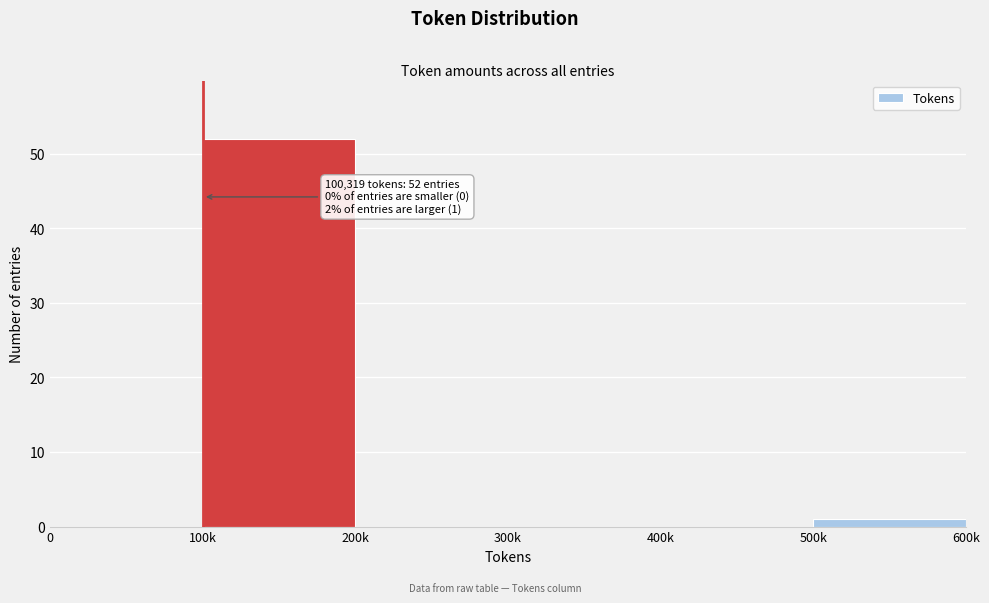

Reading left to right, extract all data points from this chart.

0=0	100k=52	200k=0	300k=0	400k=0	500k=1